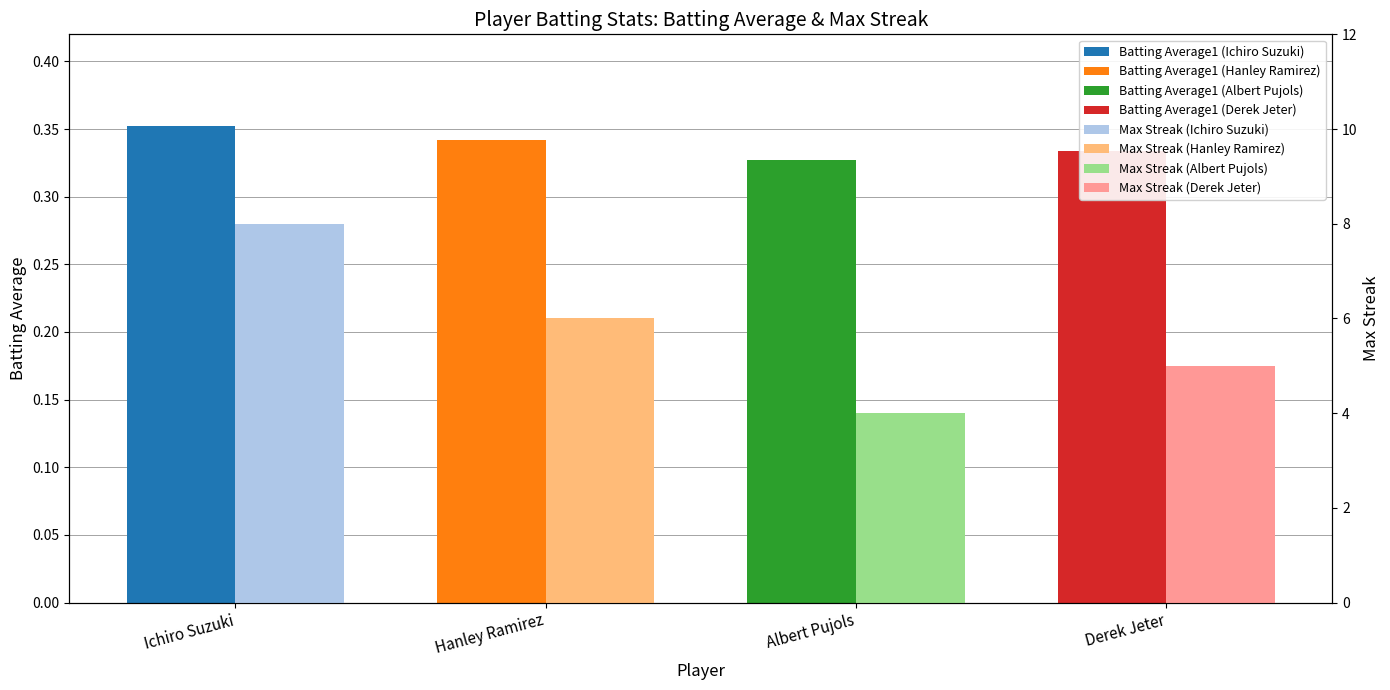

Is the value of Batting Average1 at Albert Pujols greater than the value of Max Streak at Ichiro Suzuki?

No